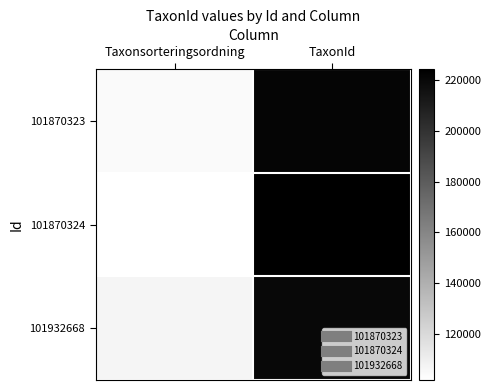

Count the number of categories in the chart.

2